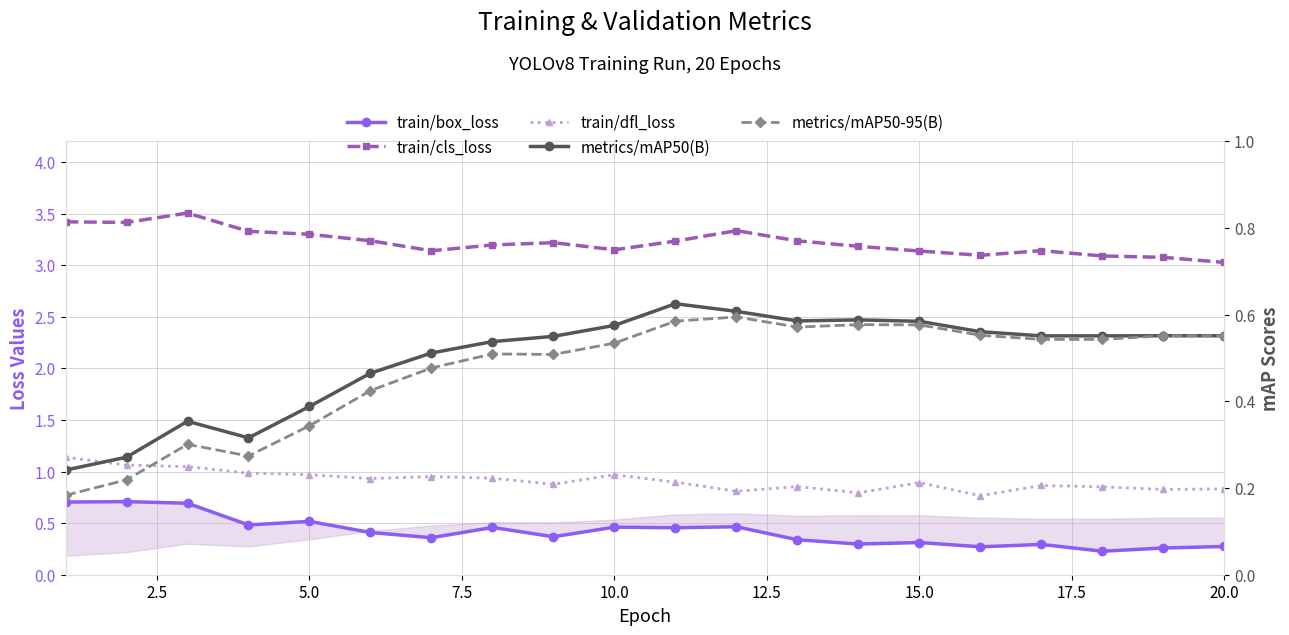

Reading right to left, extract all data points from this chart.

train/box_loss: 0.3	0.3	0.2	0.3	0.3	0.3	0.3	0.3	0.5	0.5	0.5	0.4	0.5	0.4	0.4	0.5	0.5	0.7	0.7	0.7
train/cls_loss: 3.0	3.1	3.1	3.1	3.1	3.1	3.2	3.2	3.3	3.2	3.2	3.2	3.2	3.1	3.2	3.3	3.3	3.5	3.4	3.4
train/dfl_loss: 0.8	0.8	0.9	0.9	0.8	0.9	0.8	0.9	0.8	0.9	1.0	0.9	0.9	1.0	0.9	1.0	1.0	1.0	1.1	1.1
metrics/mAP50(B): 0.6	0.6	0.6	0.6	0.6	0.6	0.6	0.6	0.6	0.6	0.6	0.6	0.5	0.5	0.5	0.4	0.3	0.4	0.3	0.2
metrics/mAP50-95(B): 0.6	0.6	0.5	0.5	0.6	0.6	0.6	0.6	0.6	0.6	0.5	0.5	0.5	0.5	0.4	0.3	0.3	0.3	0.2	0.2